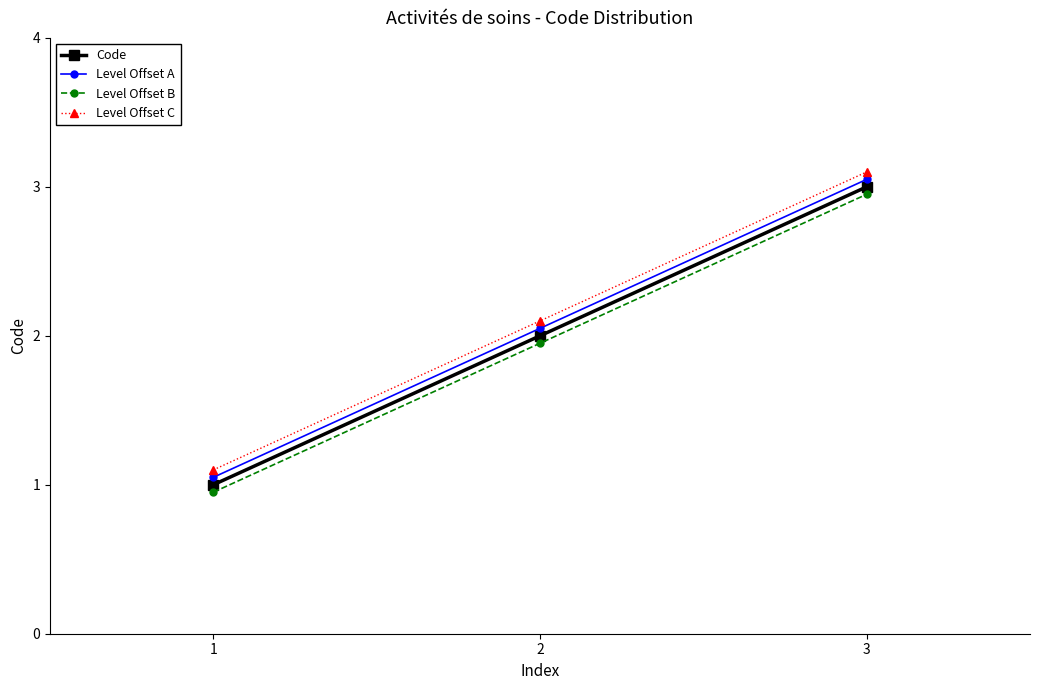

How many lines are shown in the chart?

4